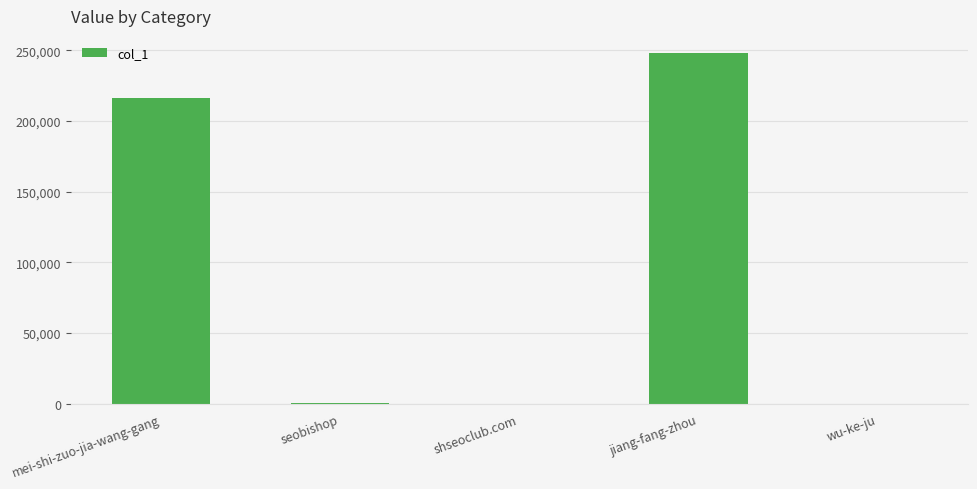

How many distinct data groups are displayed?

1